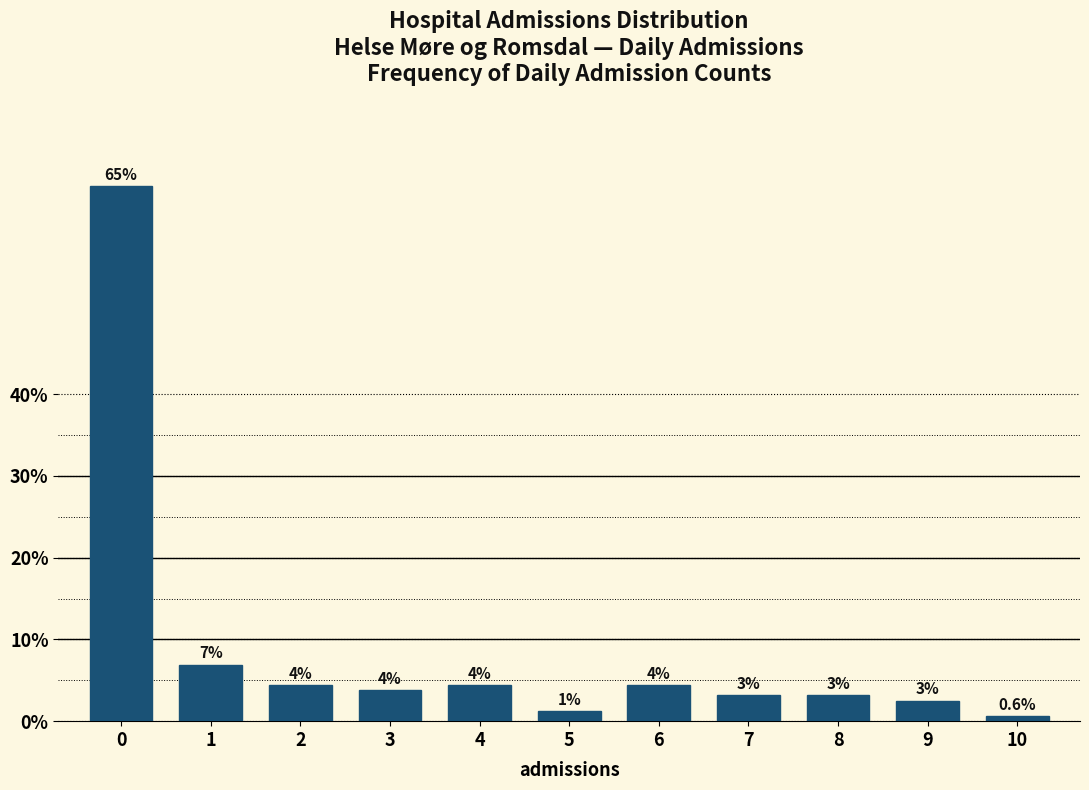

How many bars are there in total?

11